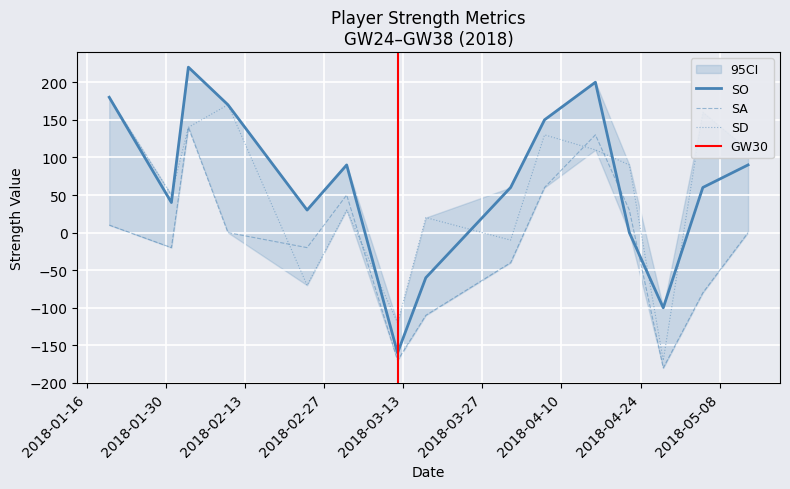

How many values in the SD series exceed 90?

7